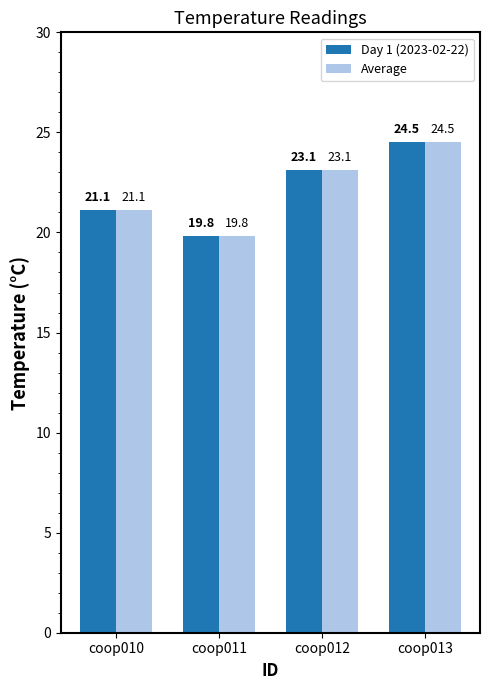

Does the chart contain any negative values?

No